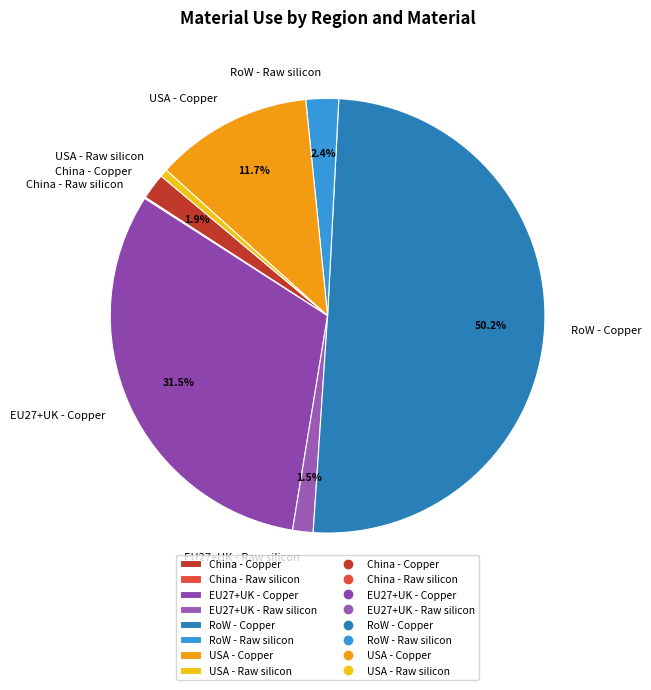

Which has a higher value, China - Copper or EU27+UK - Copper?

EU27+UK - Copper